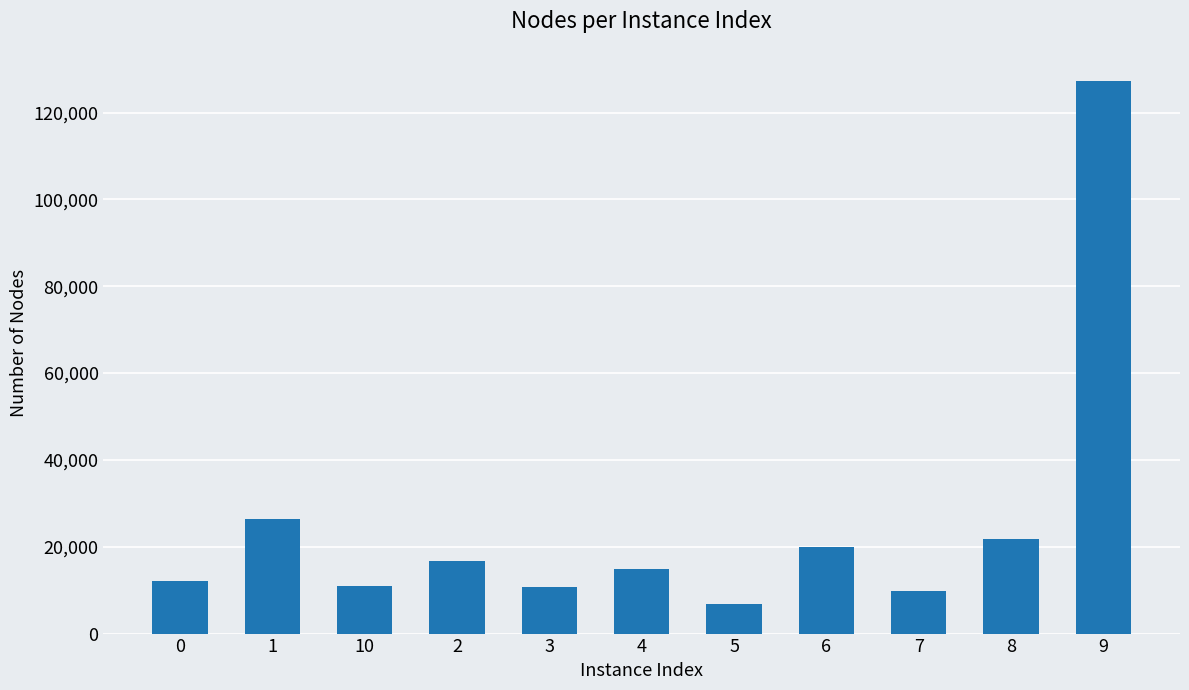

What is the change in value from 4 to 6?

+5106